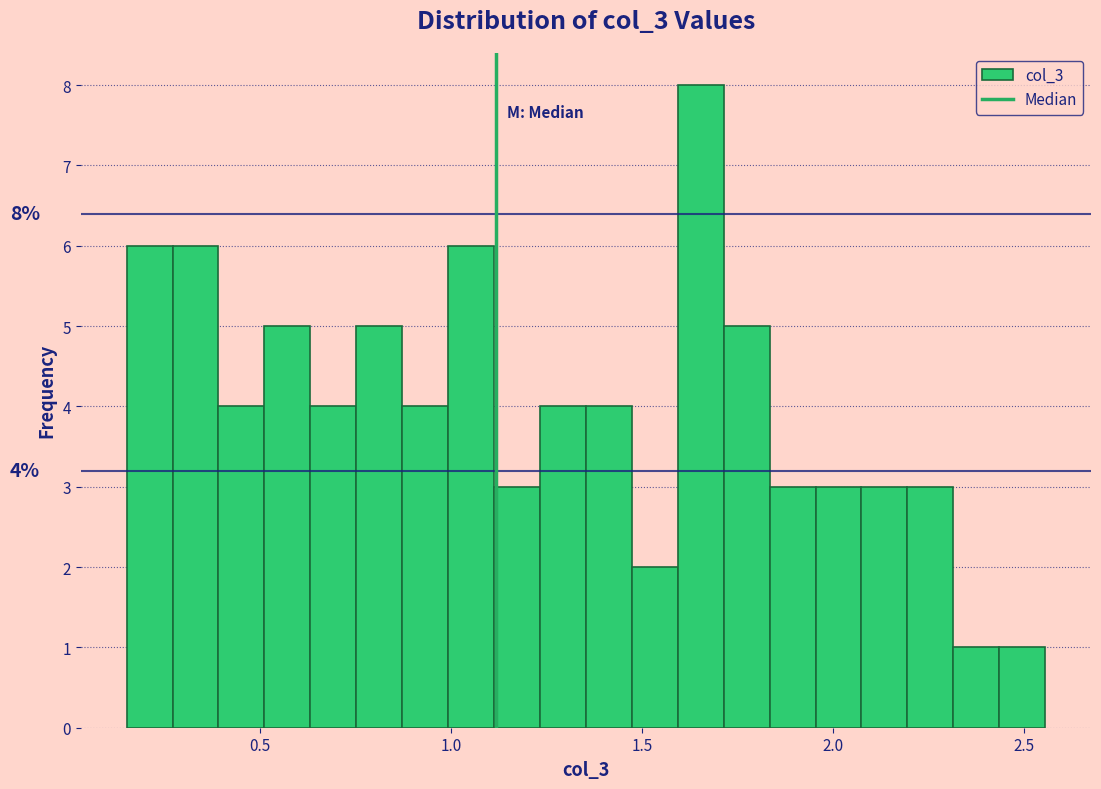

Around what value on the x-axis is the tallest bar? Give the approximate position of its centre, as read against the axis.

1.65